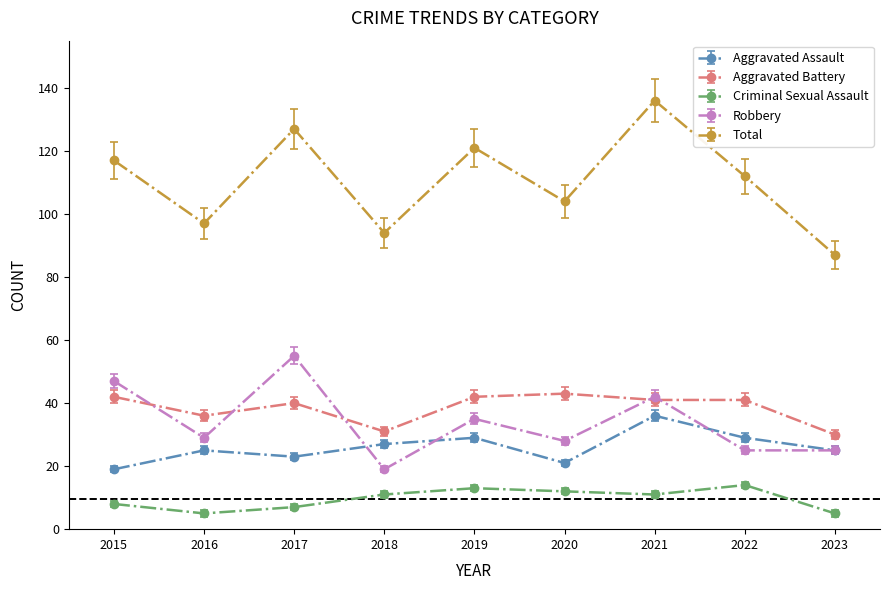

List the series in order of their peak value, highest first.

Total, Robbery, Aggravated Battery, Aggravated Assault, Criminal Sexual Assault